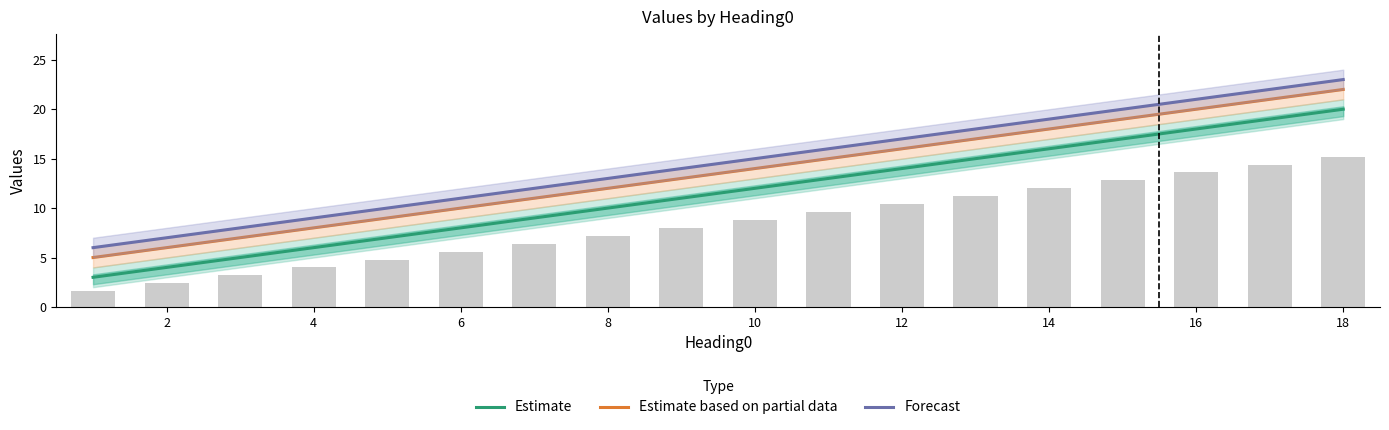

What is the lowest value of the Estimate series?

3